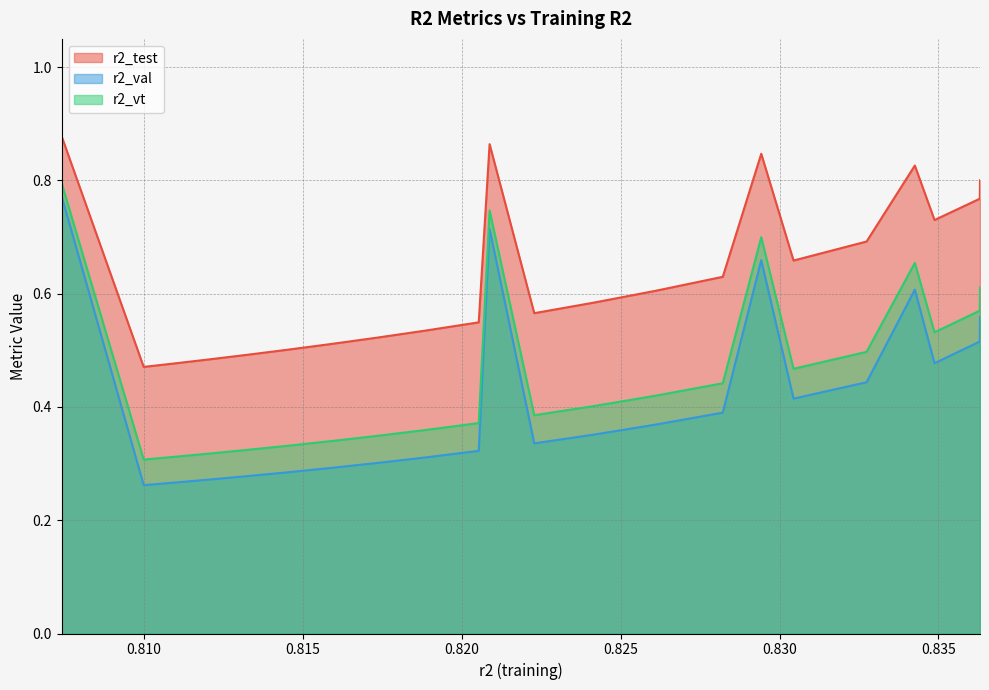

How many distinct data groups are displayed?

3